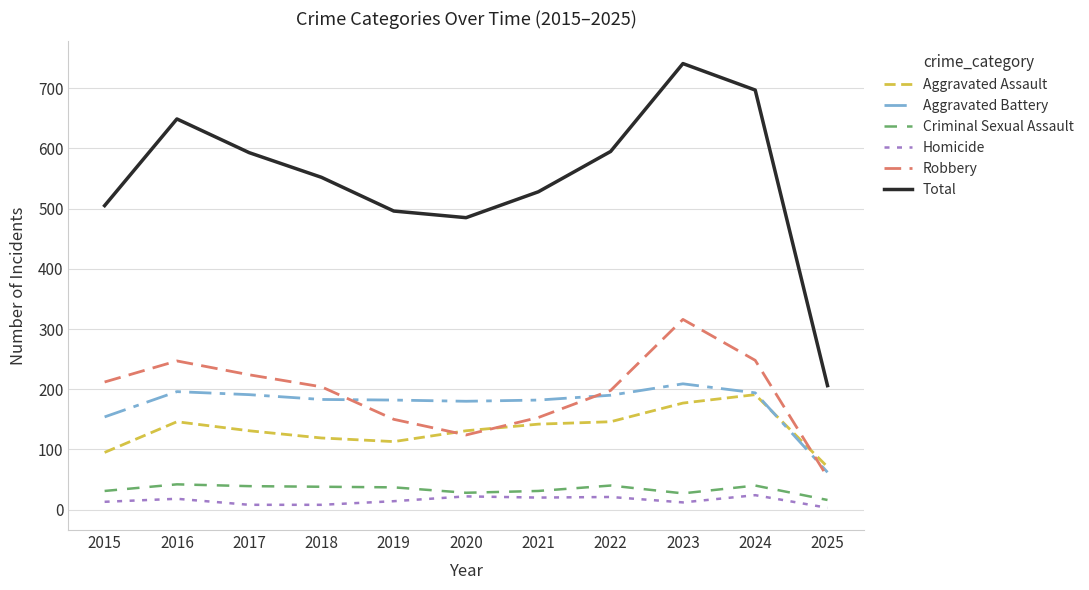

What value does the Total series have at 2017, to the nearest 50?

600